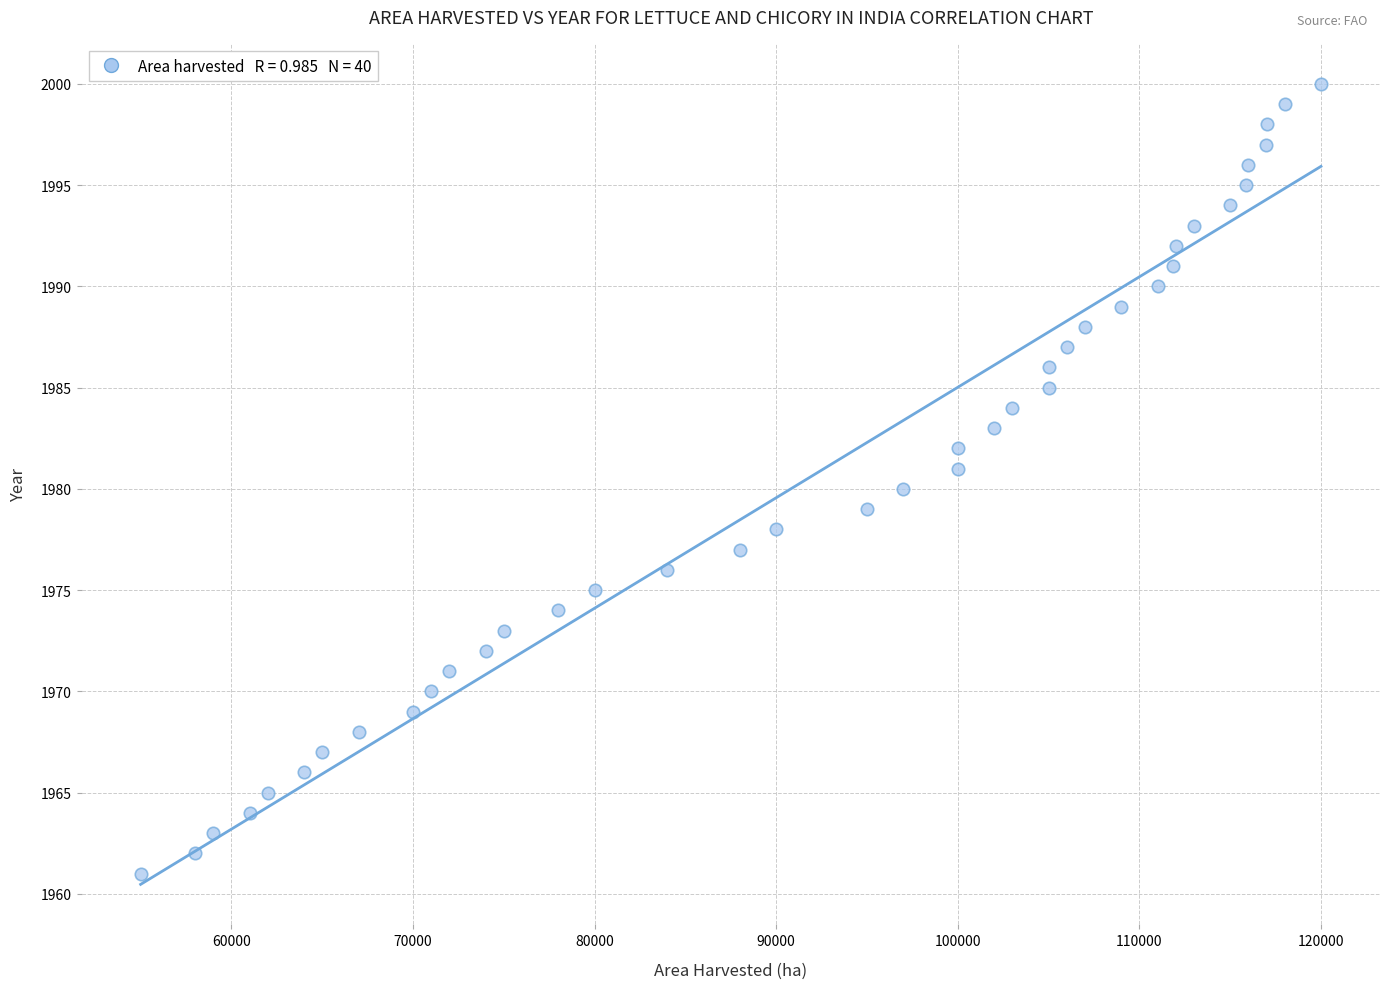

What is the range of X values (max minus min)?

65000